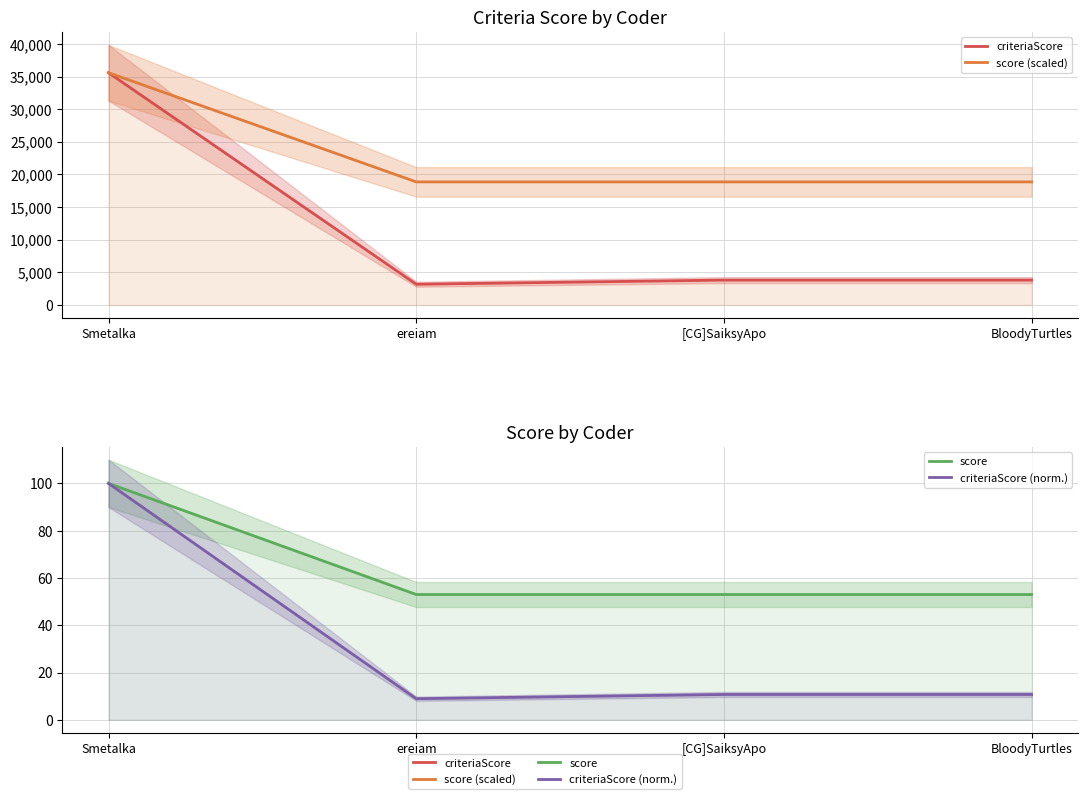

What is the approximate value of score at ereiam?

53.0